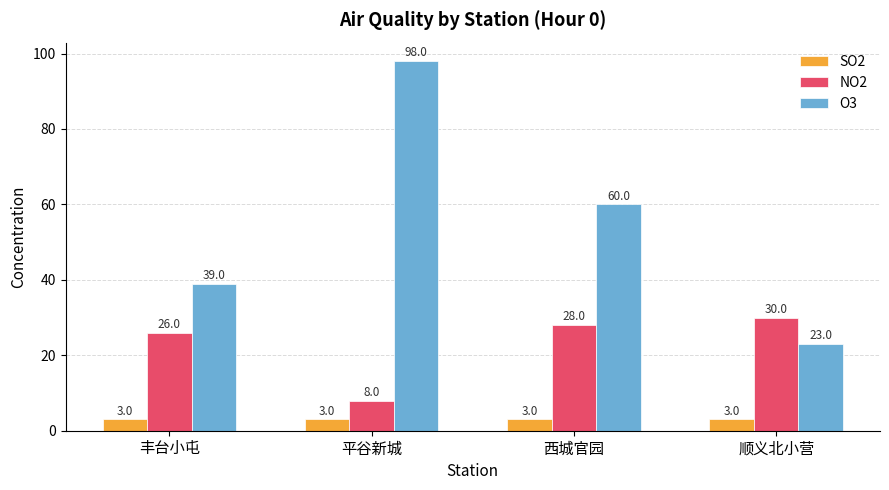

Which series changed the most between 丰台小屯 and 顺义北小营?

O3